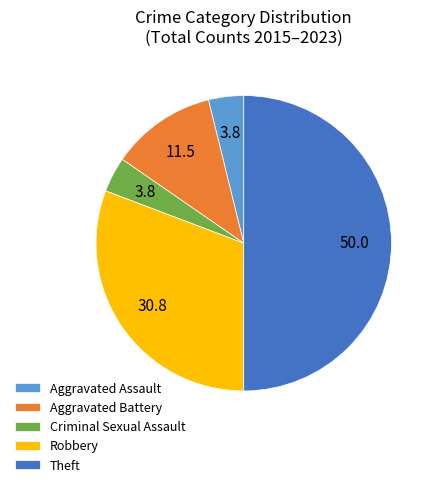

Is the sum of Theft and Robbery greater than half?

Yes